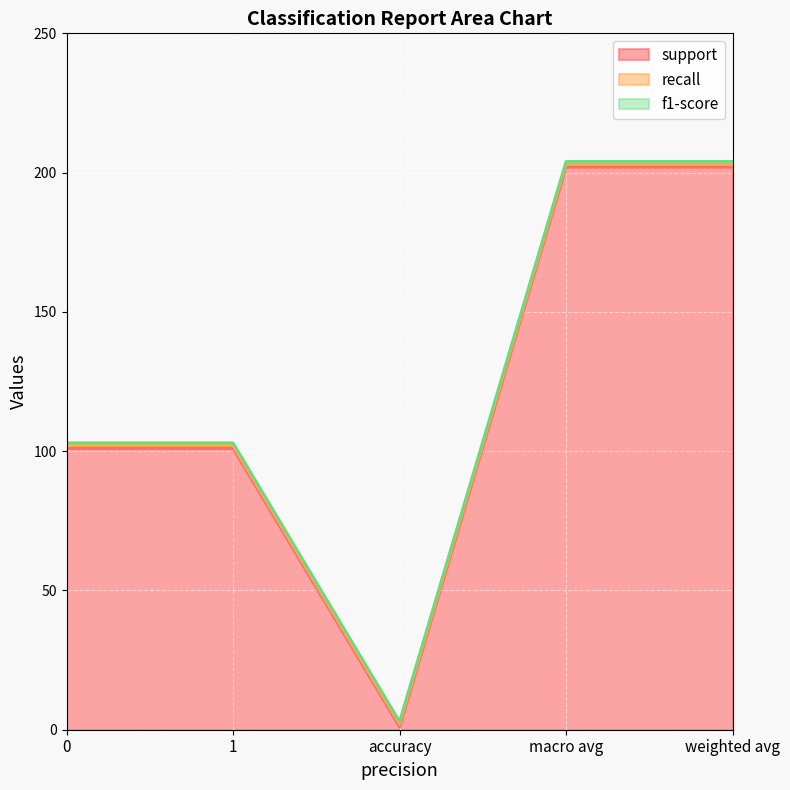

Which series has the largest total across all categories?

support